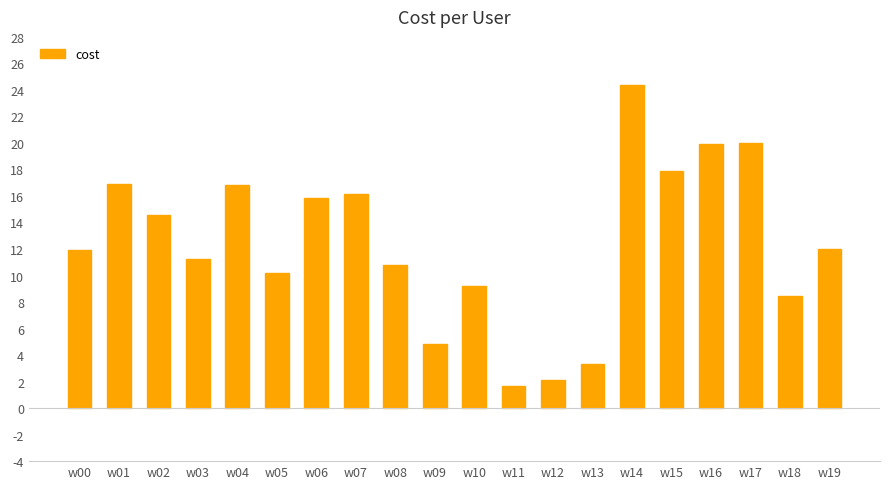

What is the approximate value at w00?

11.9